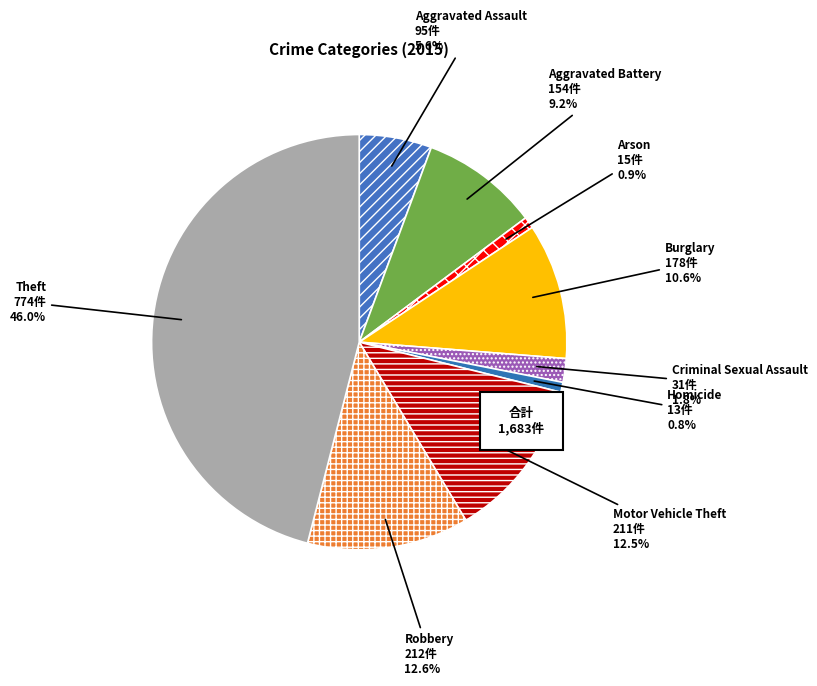

Which category has the smallest portion of the pie?

Homicide